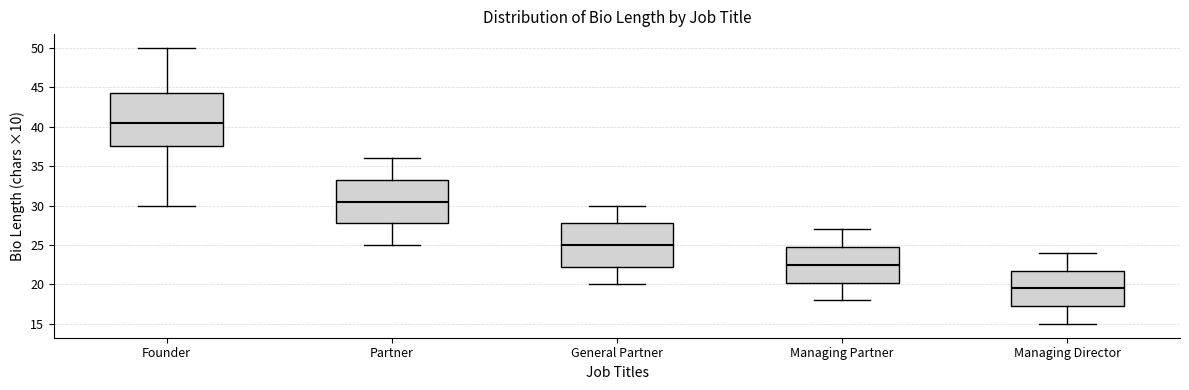

Reading left to right, transcribe this box plot: for each box, give where its median line is, the range the box spans, and where its two whiskers end, as read against the y-axis. The values are not printed on the chart, so give them approximately, as read against the axis.

Founder: median 40.5, box 37.5 to 44.5, whiskers 30.0 to 50.0
Partner: median 30.5, box 28.0 to 33.5, whiskers 25.0 to 36.0
General Partner: median 25.0, box 22.5 to 28.0, whiskers 20.0 to 30.0
Managing Partner: median 22.5, box 20.5 to 25.0, whiskers 18.0 to 27.0
Managing Director: median 19.5, box 17.5 to 22.0, whiskers 15.0 to 24.0